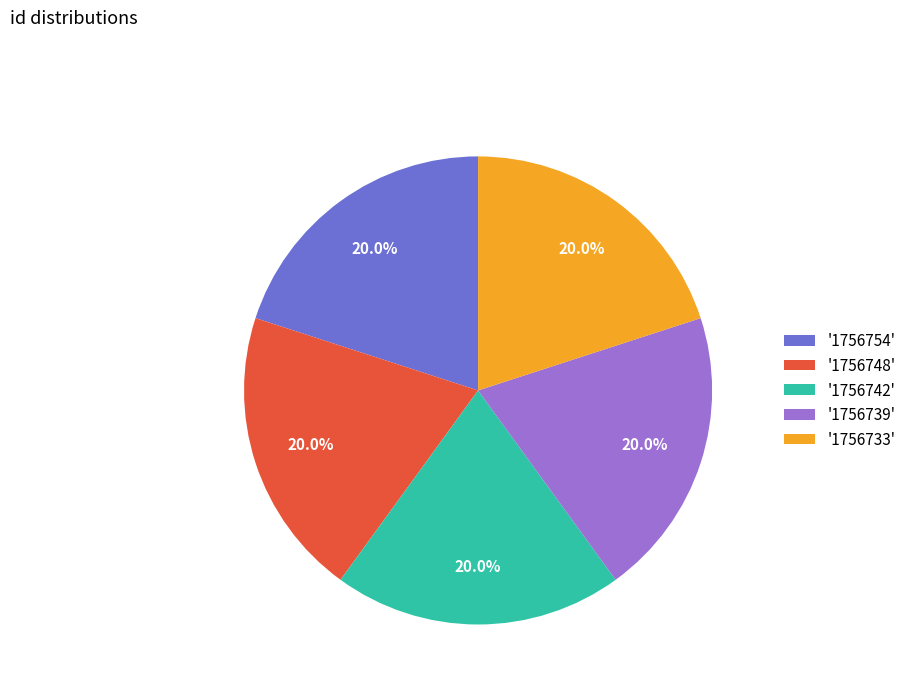

How many segments does this pie chart have?

5